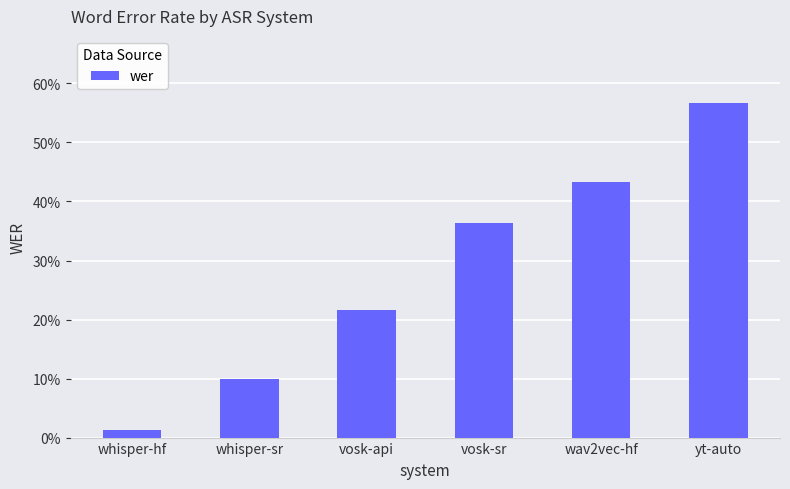

What is the difference between the second highest and minimum values?

0.4